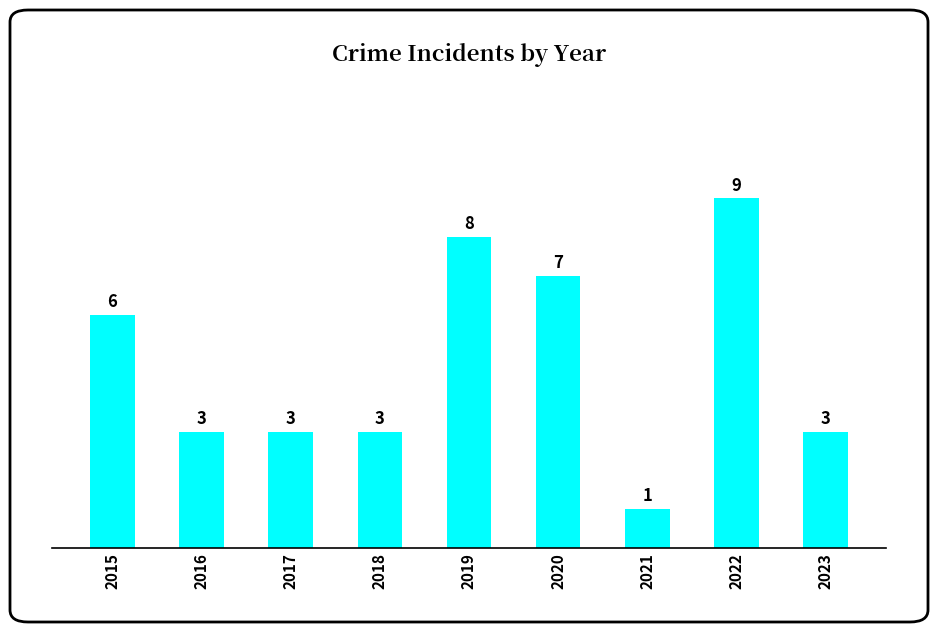

Which label corresponds to the largest value in the chart?

2022